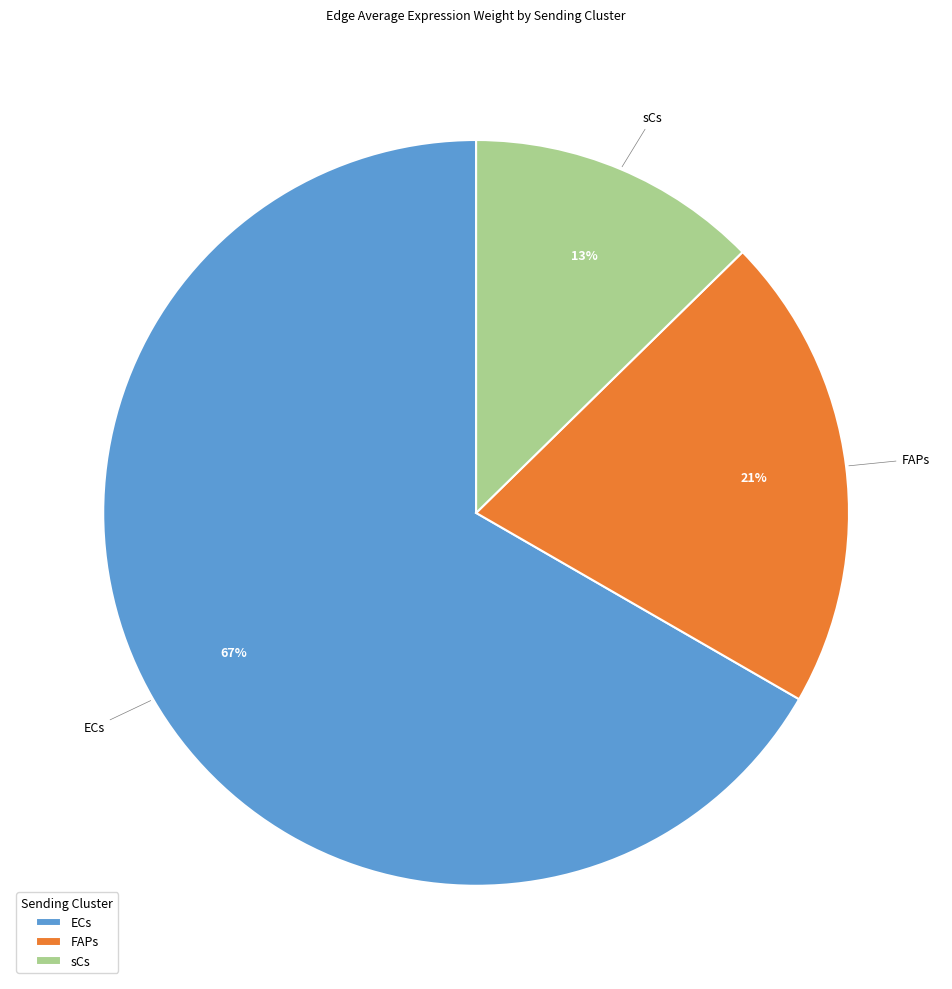

To the nearest percent, what is the combined percentage of FAPs and ECs?

87%